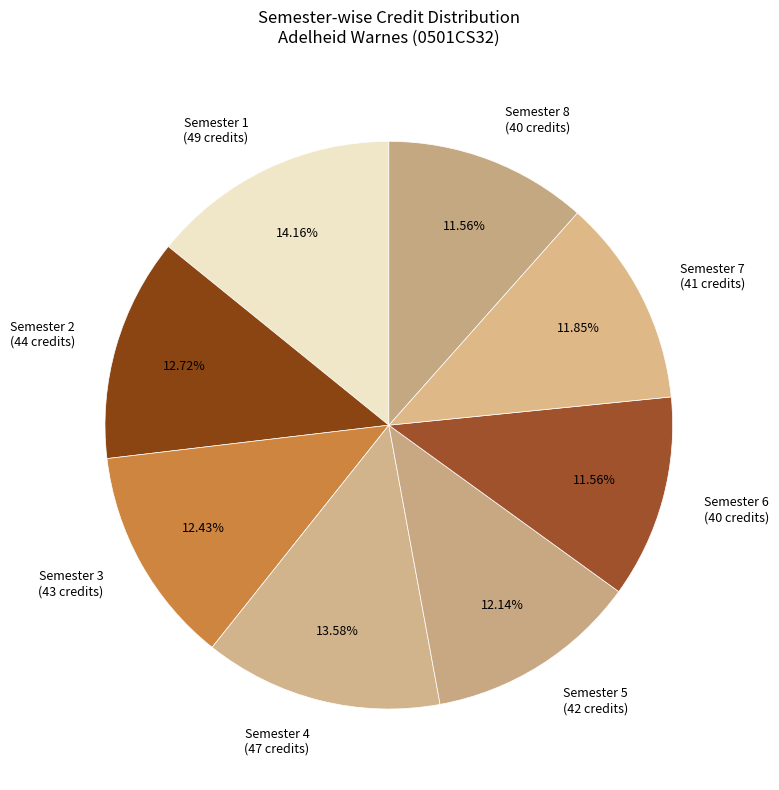

To the nearest percent, what is the average slice percentage?

12%